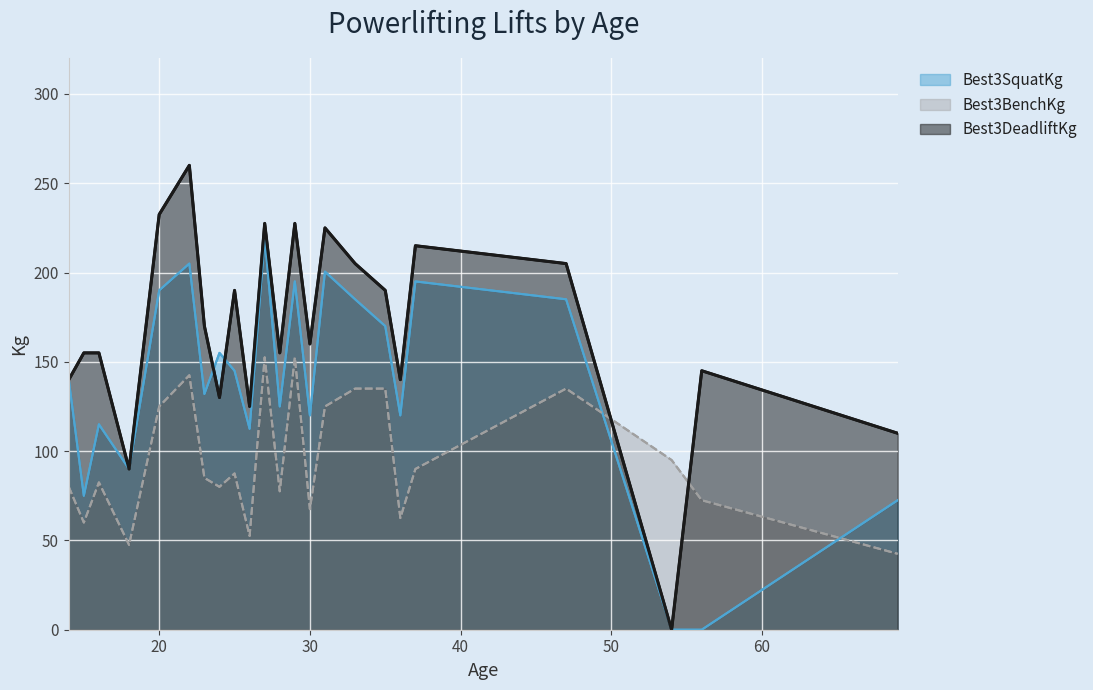

True or false: Best3BenchKg and Best3DeadliftKg cross at least once.

True